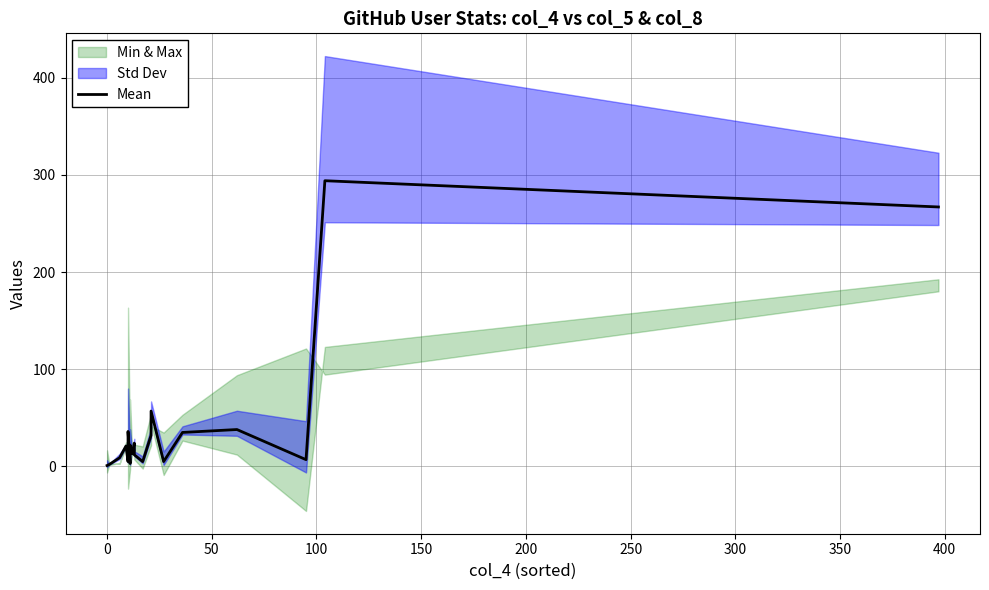

What is the difference between the second highest and second lowest values?

265